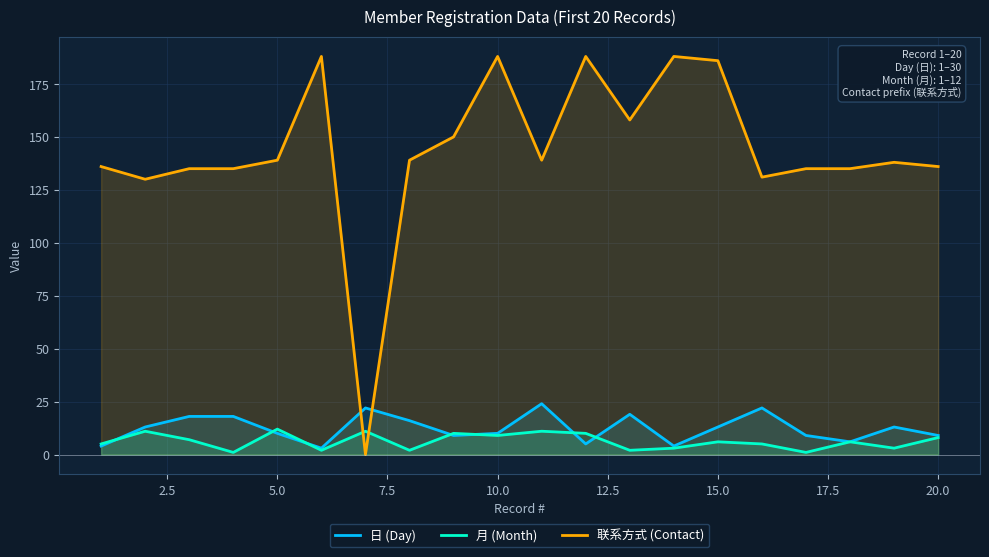

What is the greatest value displayed?

188